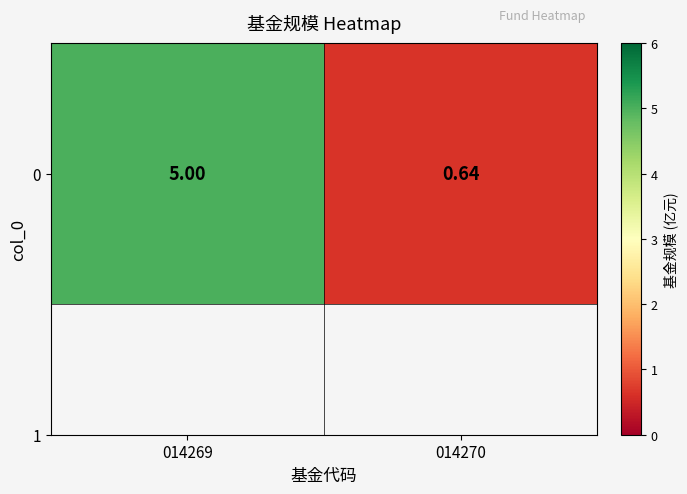

The chart shows a value of 0.6 at 014270. True or false?

True